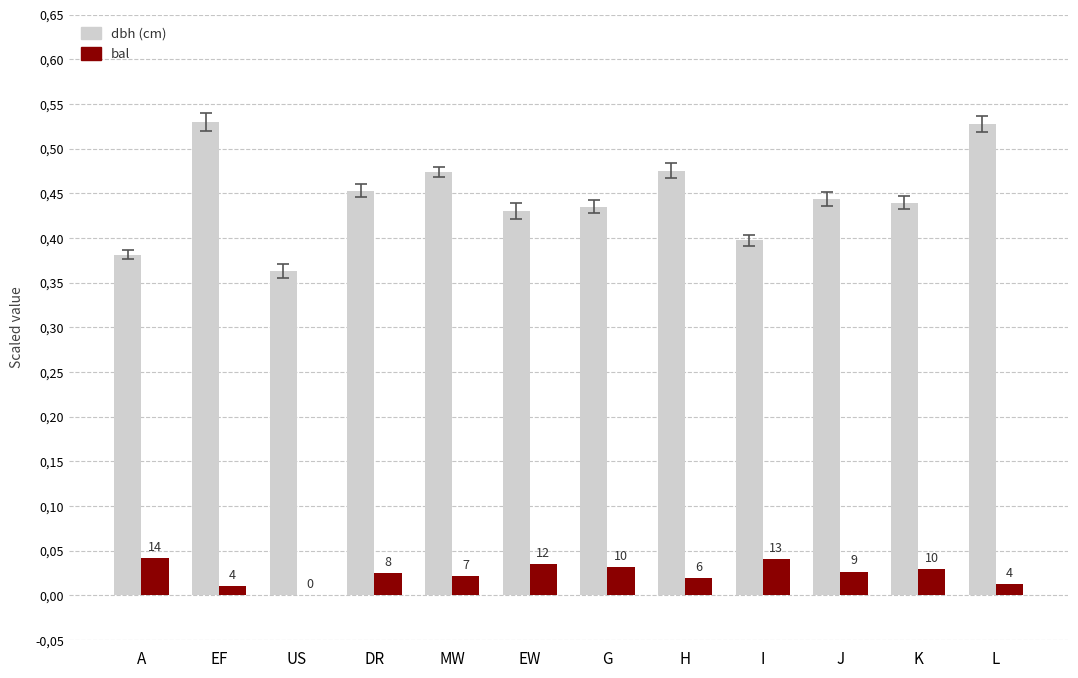

True or false: bal (scaled) has a value of 0.0 at G.

True